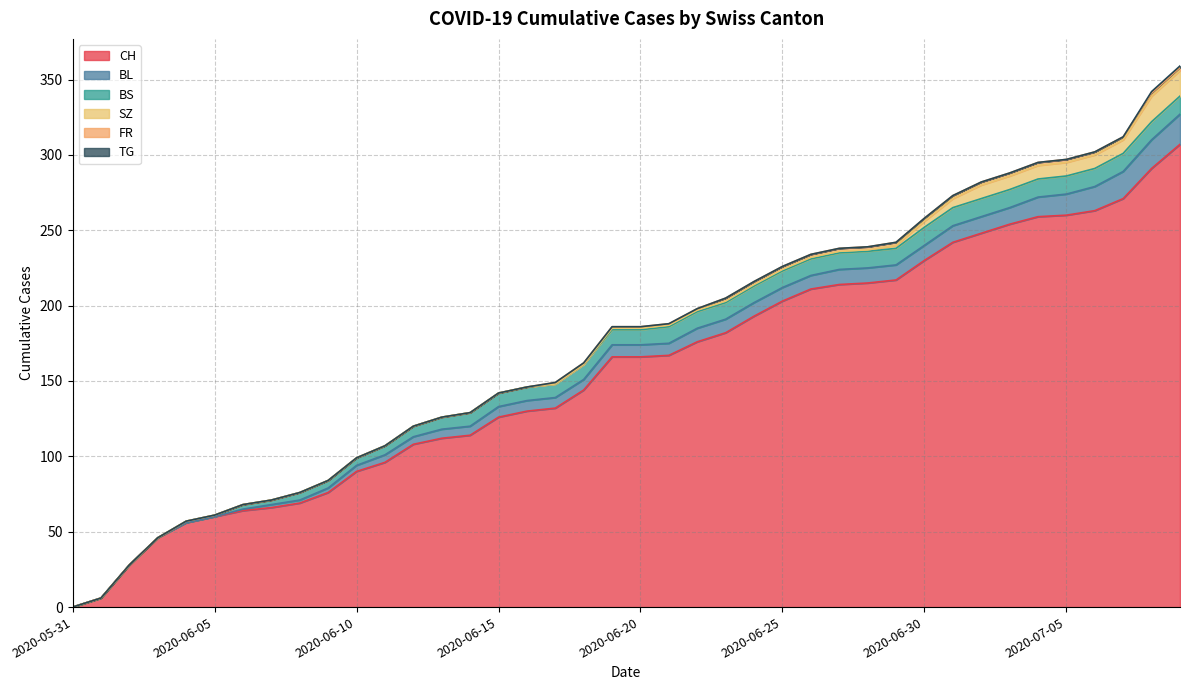

Is the value of SZ at 2020-07-07 greater than the value of TG at 2020-06-07?

Yes